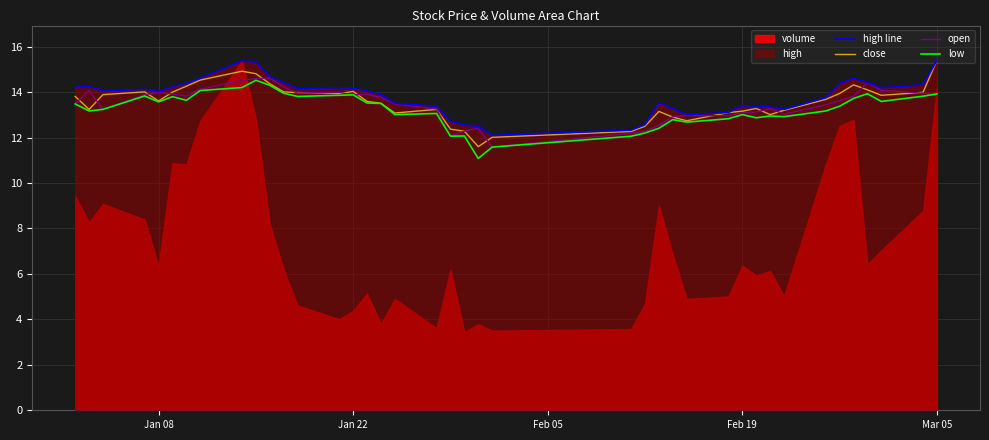

What is the minimum value for open?

11.6